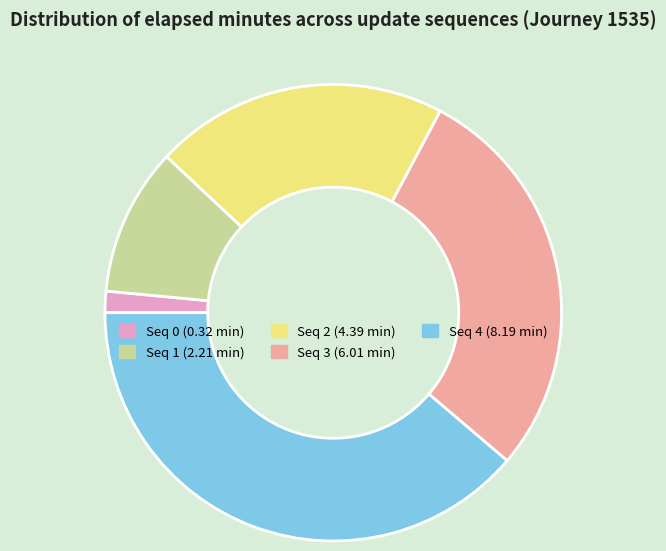

Does any single category account for the majority?

No